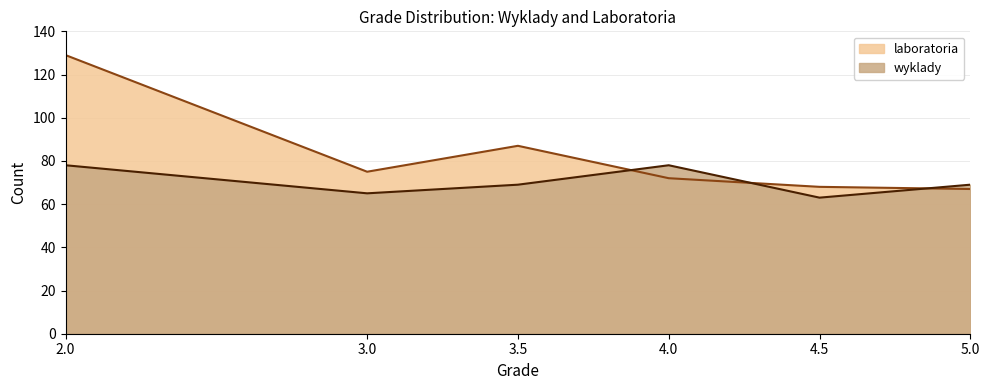

Is it true that wyklady equals 99 at 3.5?

False